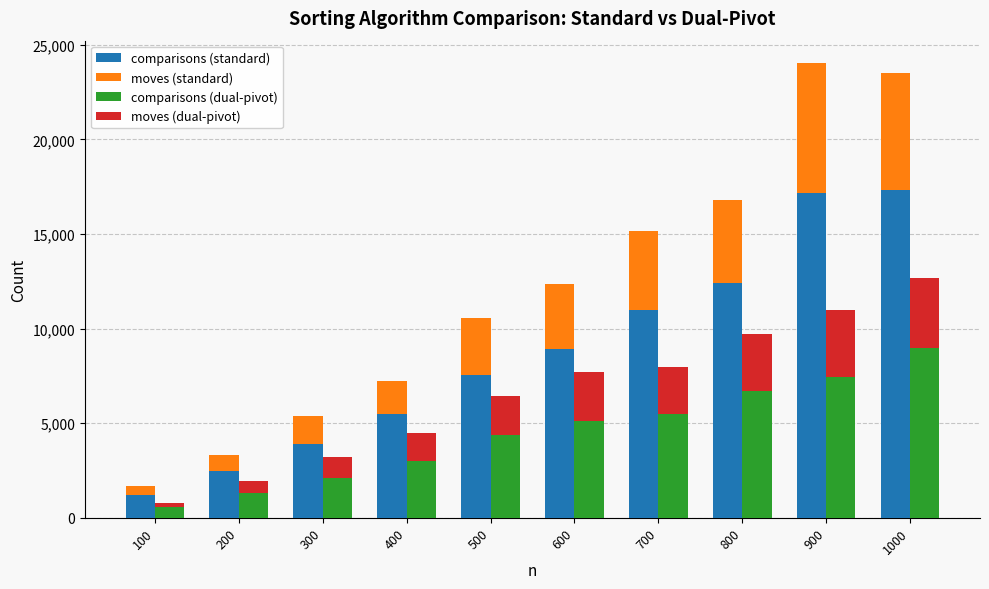

Rank the series at 200 from lowest to highest value.

moves (dual-pivot), moves (standard), comparisons (dual-pivot), comparisons (standard)